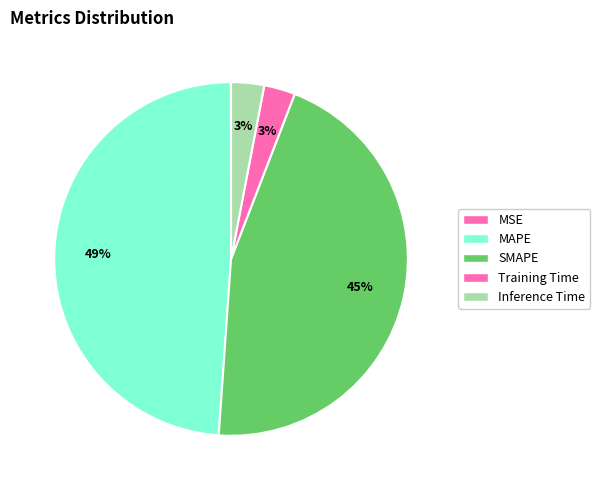

Which has a higher value, Inference Time or SMAPE?

SMAPE